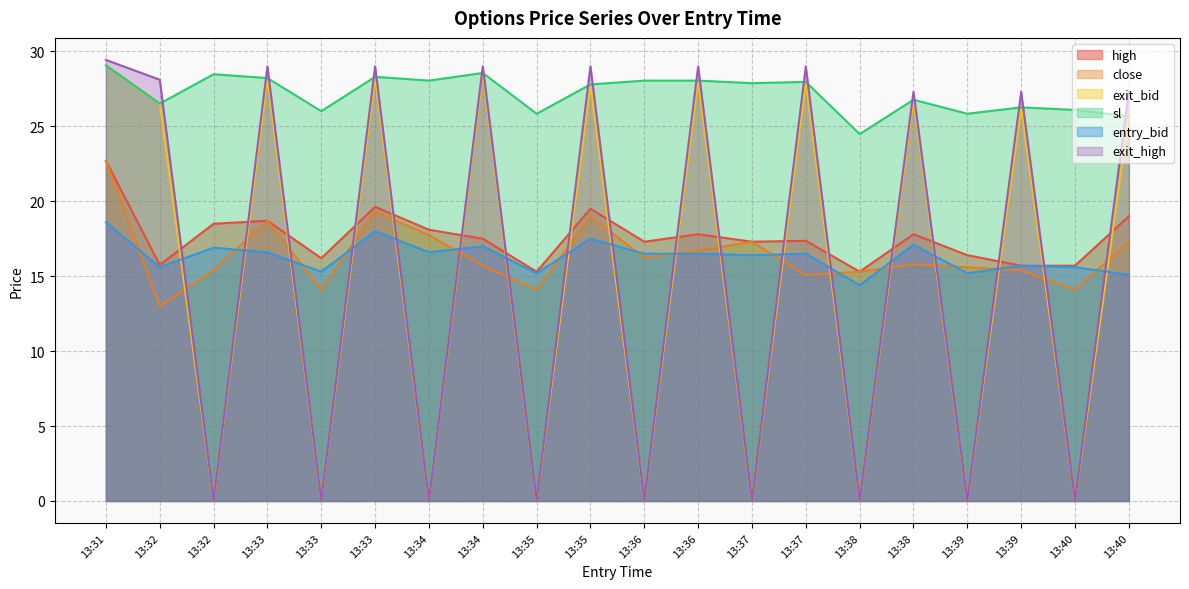

True or false: entry_bid and exit_high intersect in this chart.

True